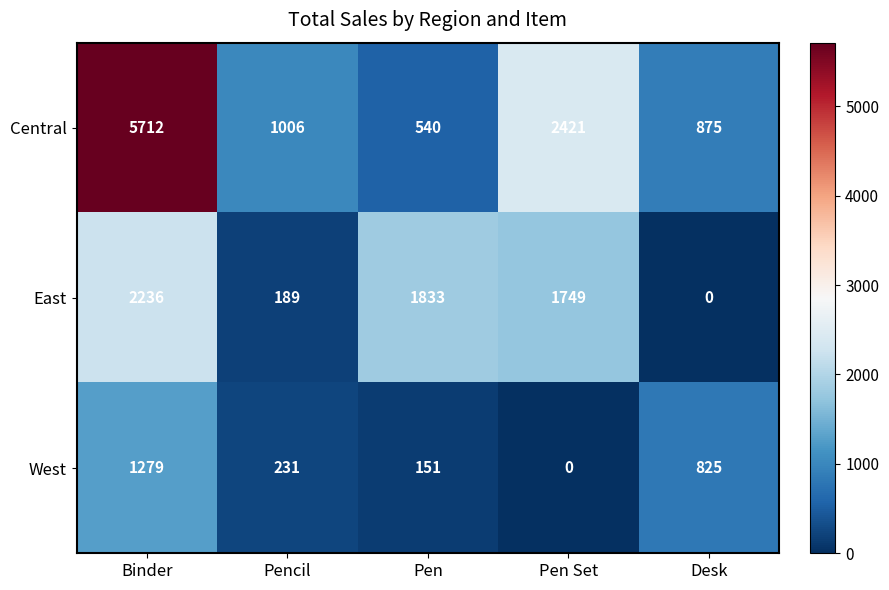

What is the maximum value shown in the chart?

5712